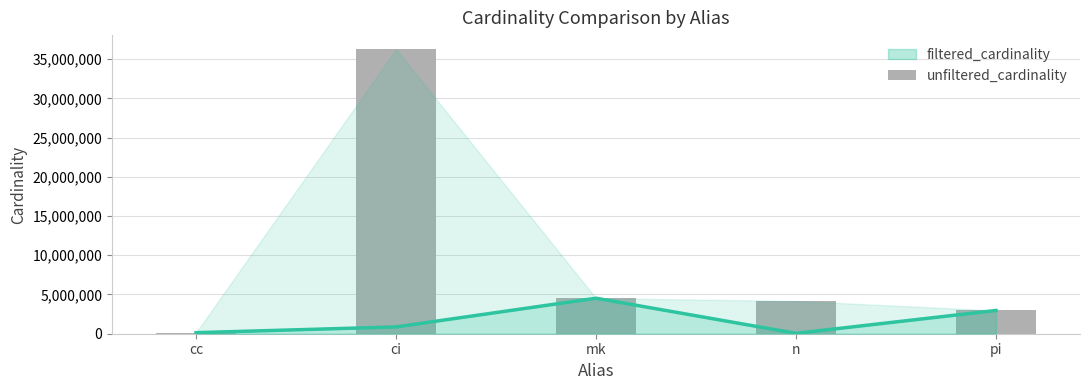

What is the difference between the values at pi and cc?

2828578